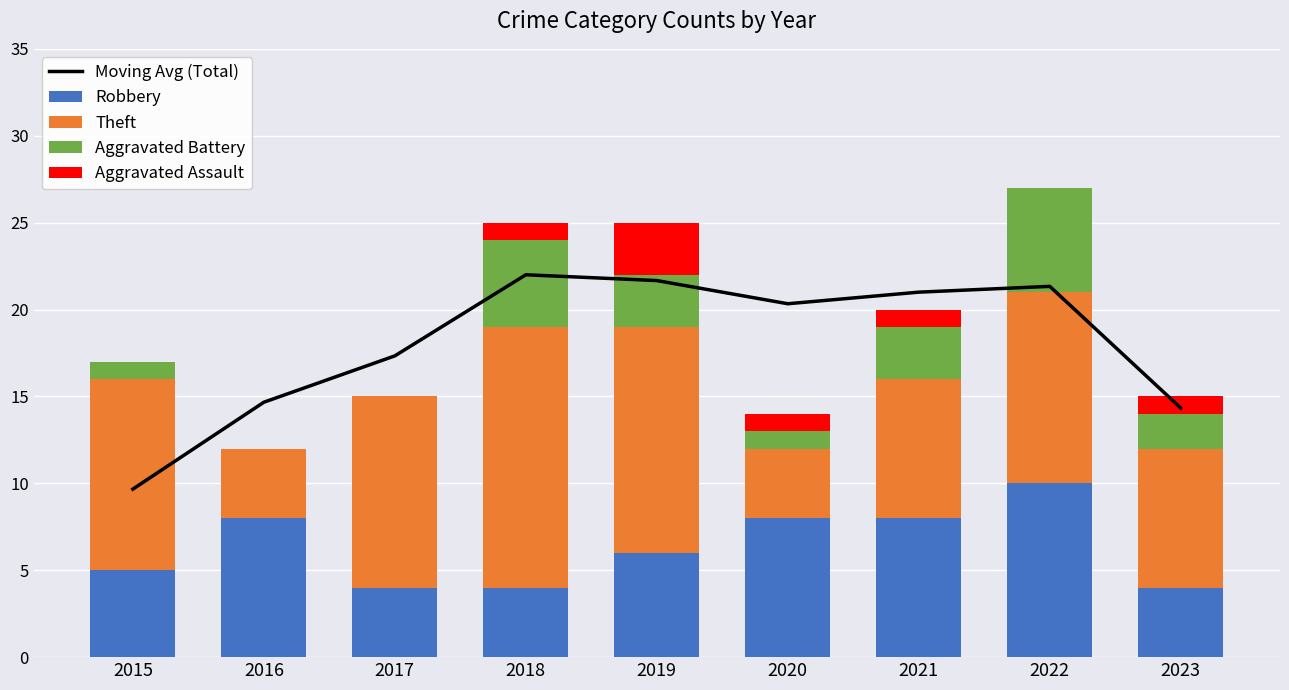

What is the sum of all Aggravated Battery values?

21.0